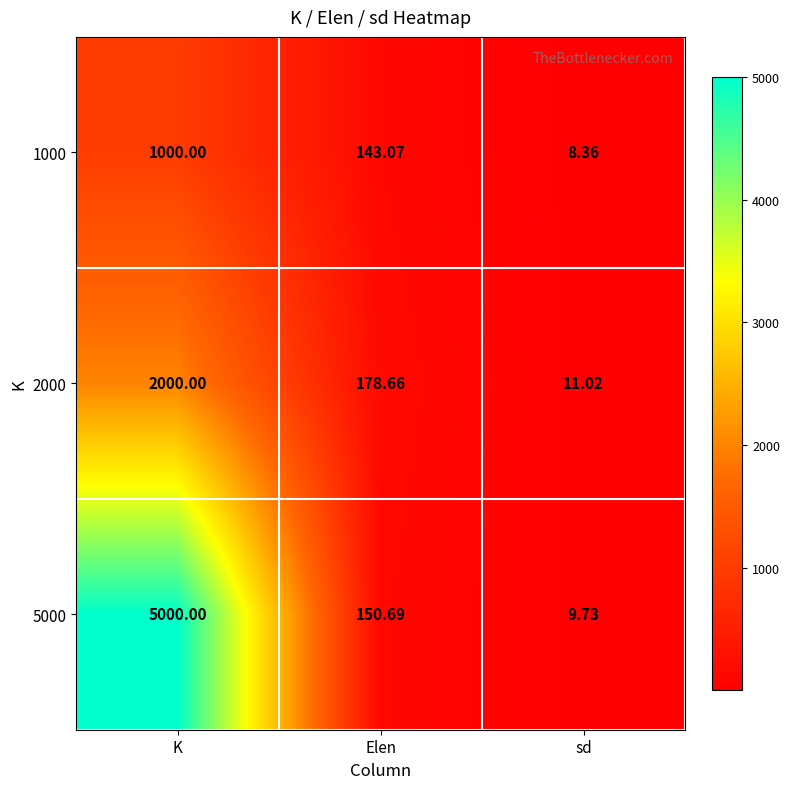

Rank the categories by 5000 value from lowest to highest.

sd, Elen, K